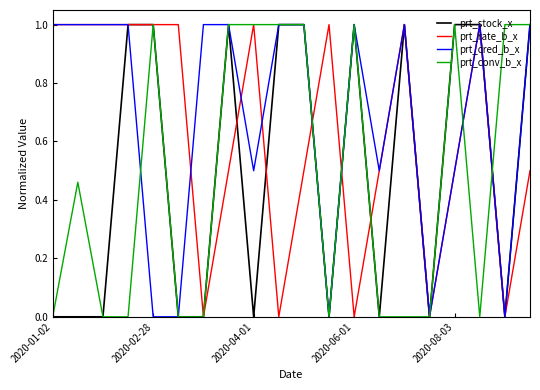

Which series has the largest total across all categories?

prt_cred_b_x